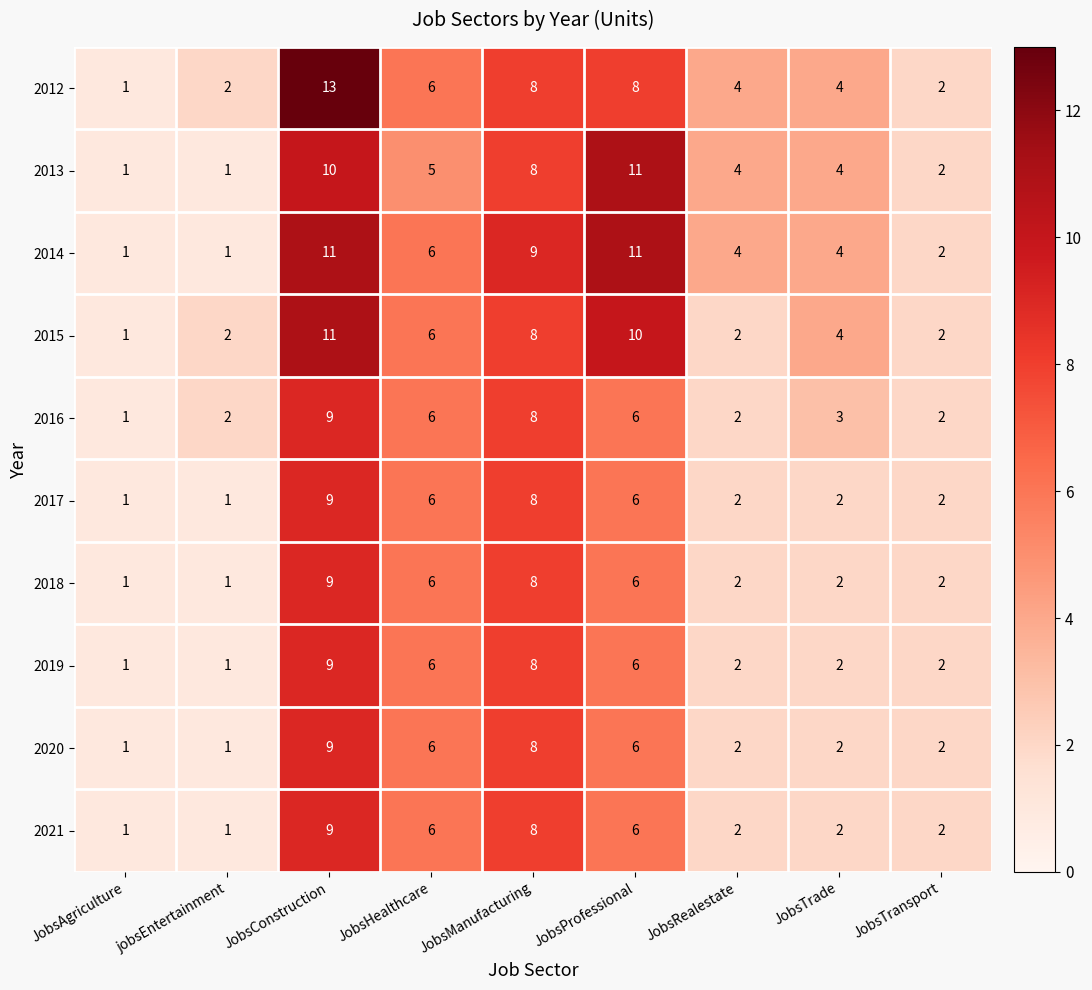

What is the difference between the highest and lowest values at JobsTrade?

2